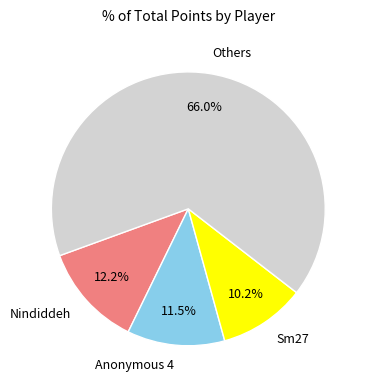

Is the sum of Anonymous 4 and Others greater than half?

Yes